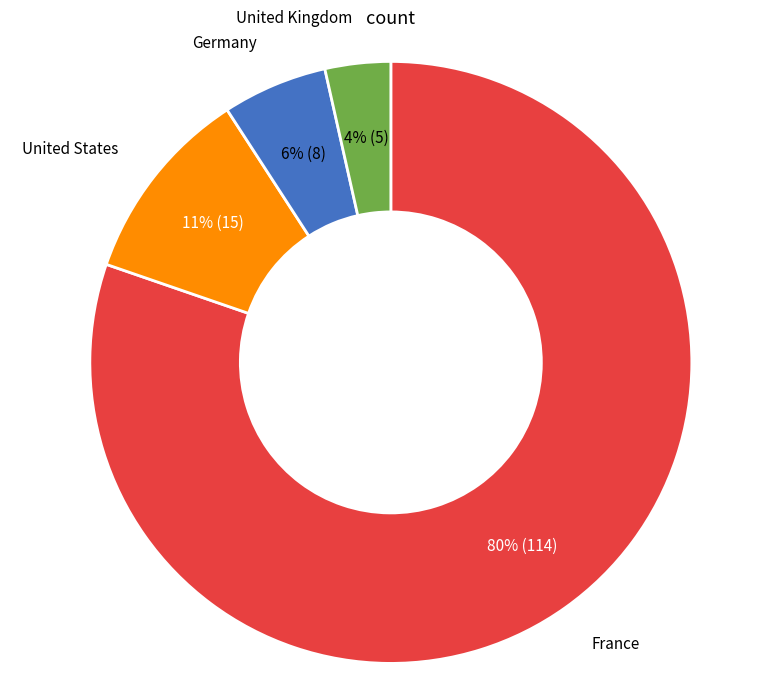

To the nearest percent, what is the average slice percentage?

25%